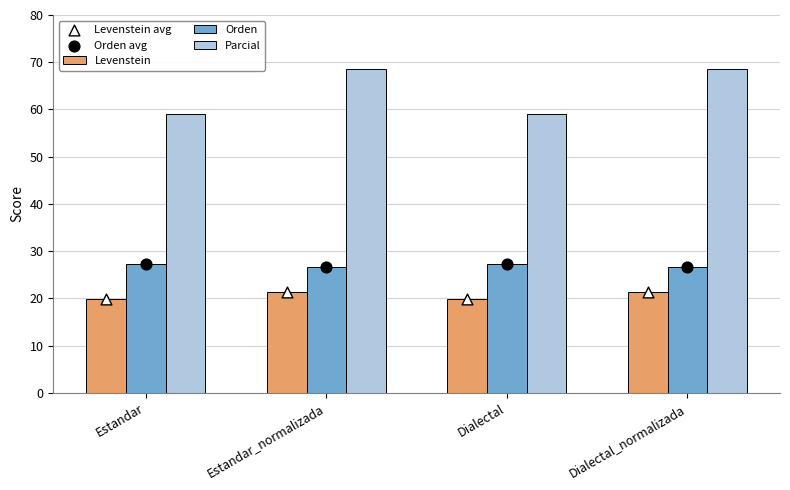

Which series reaches the minimum Y coordinate?

Levenstein